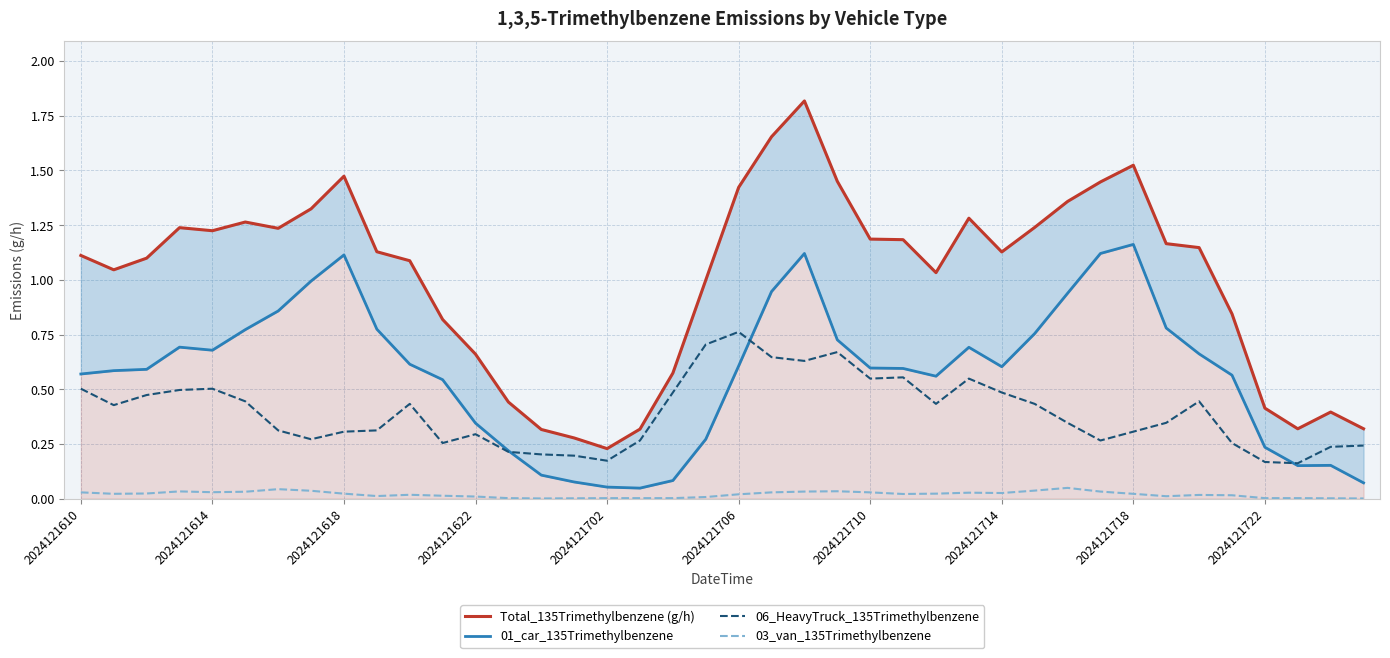

Is it true that 03_van_135Trimethylbenzene equals 0.0 at 35?

True